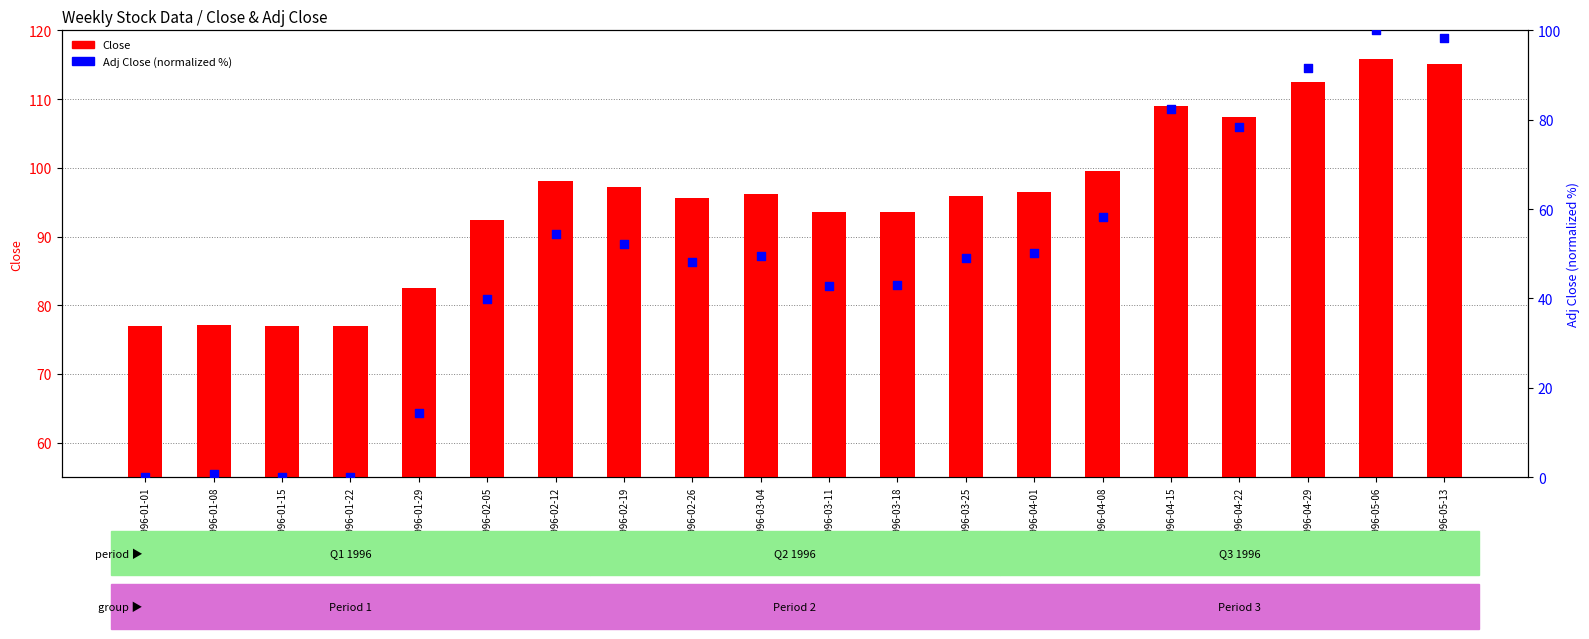

At which category is the sum across all series the highest?

1996-05-06